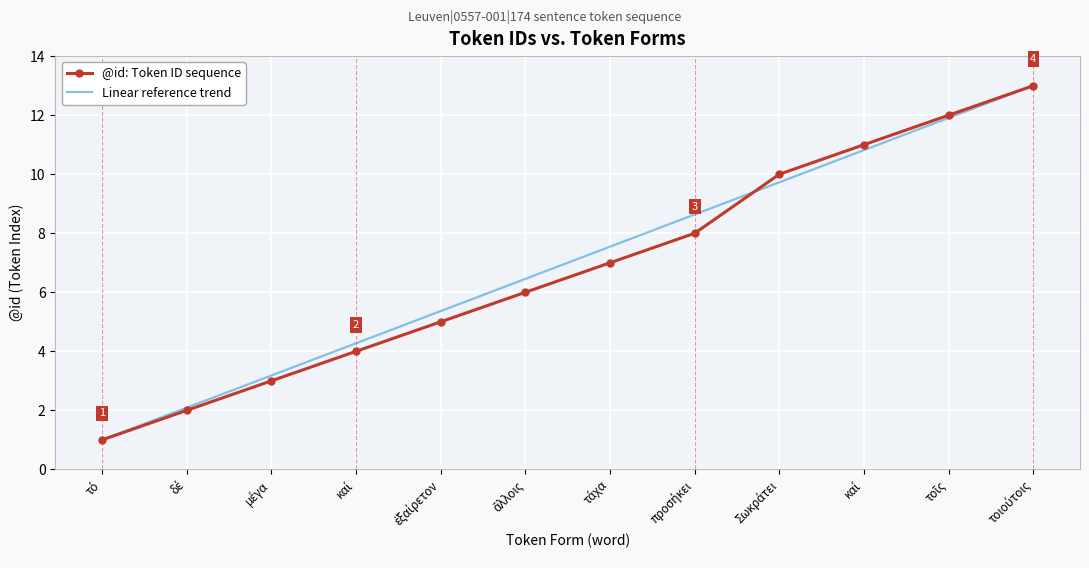

List the series in order of their peak value, lowest first.

@id: Token ID sequence, Linear reference trend